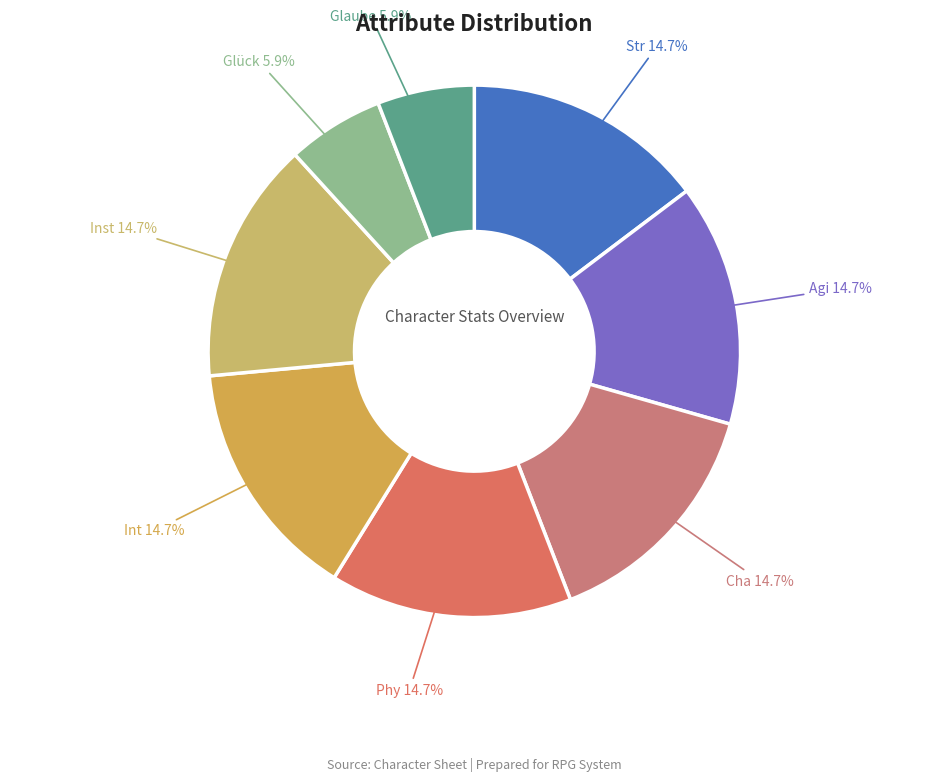

The Str slice represents 2% of the pie. True or false?

False